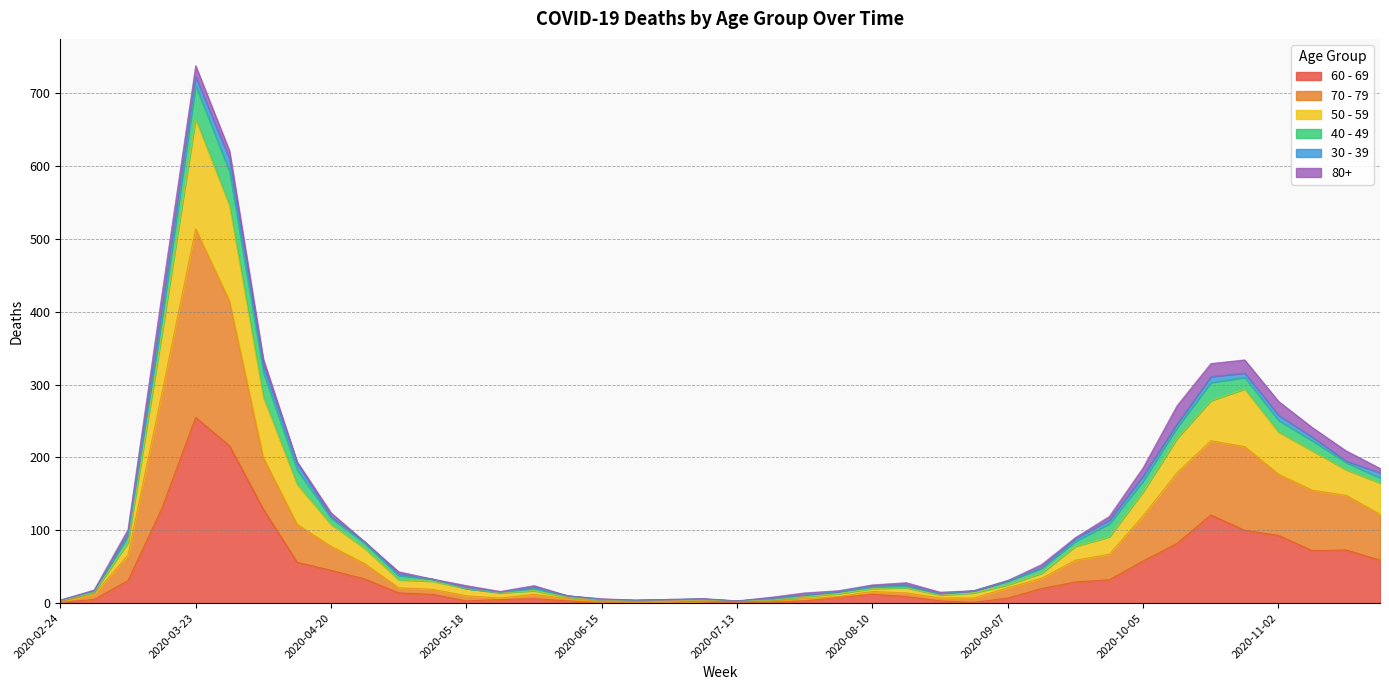

Which category has the highest value in the 60 - 69 series?

2020-03-23